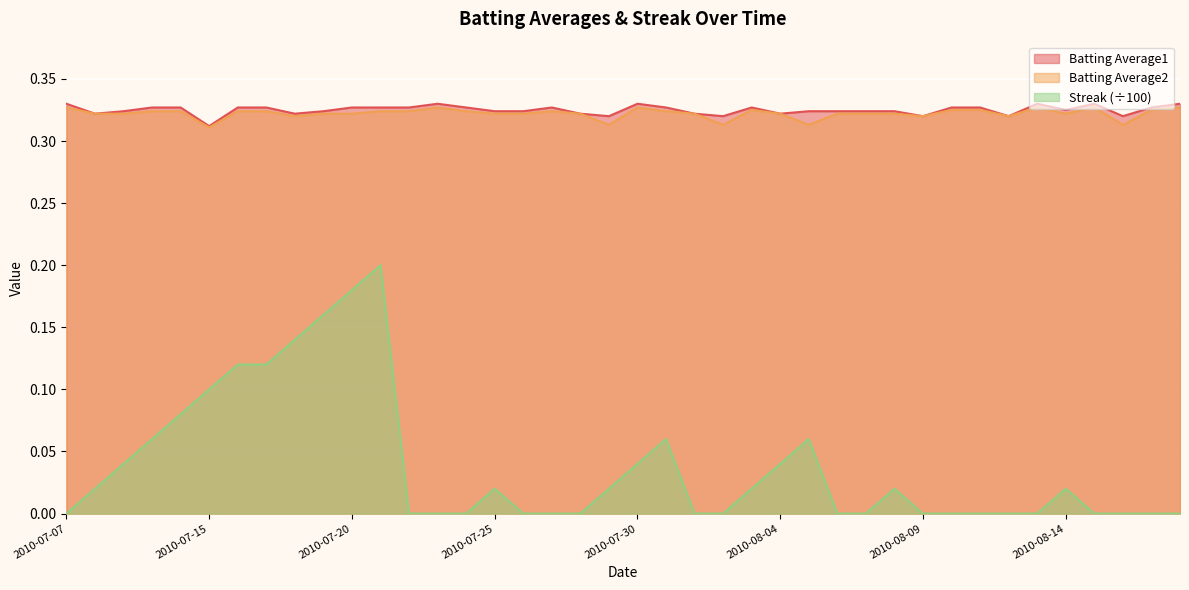

True or false: Batting Average2 and Streak intersect in this chart.

False